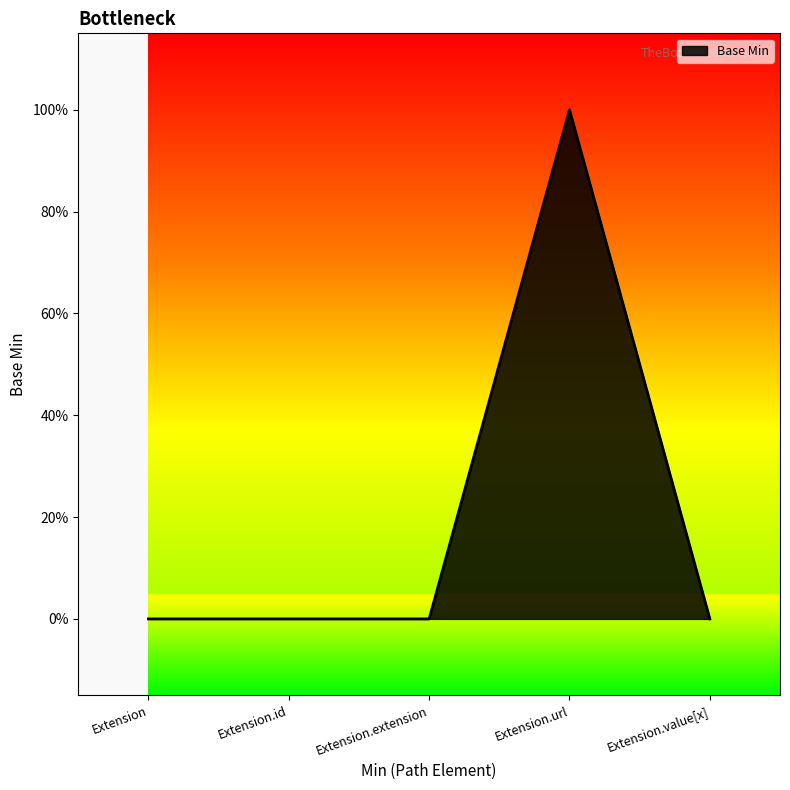

What is the label of the 4th point from the left?

Extension.url